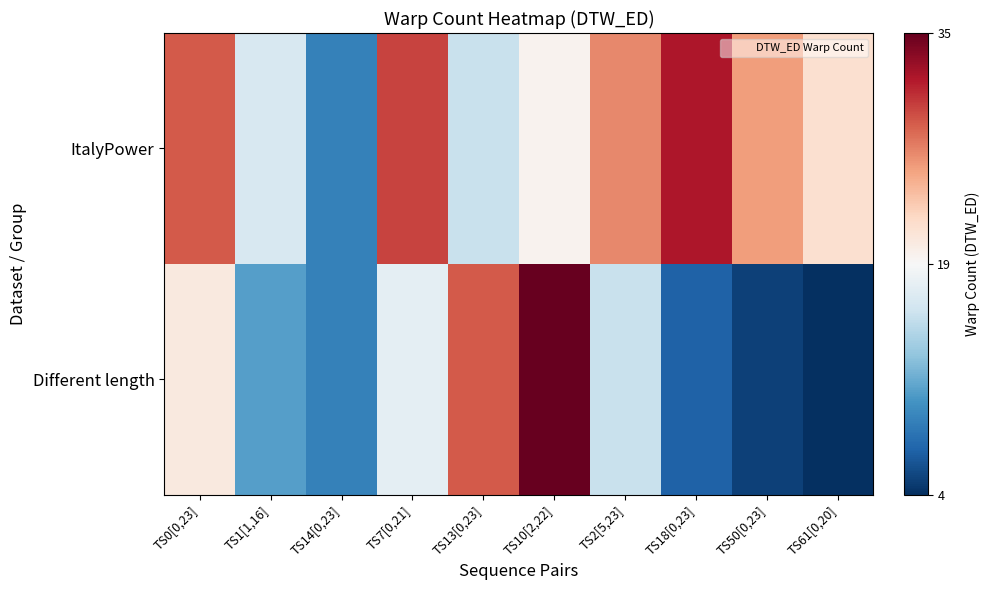

List the series in order of their overall mean, lowest first.

Different length, ItalyPower